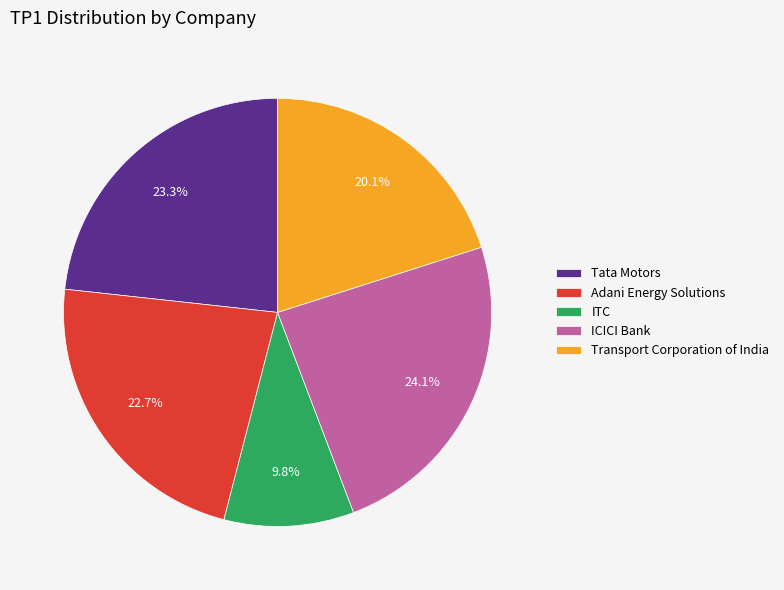

Does any single category account for the majority?

No